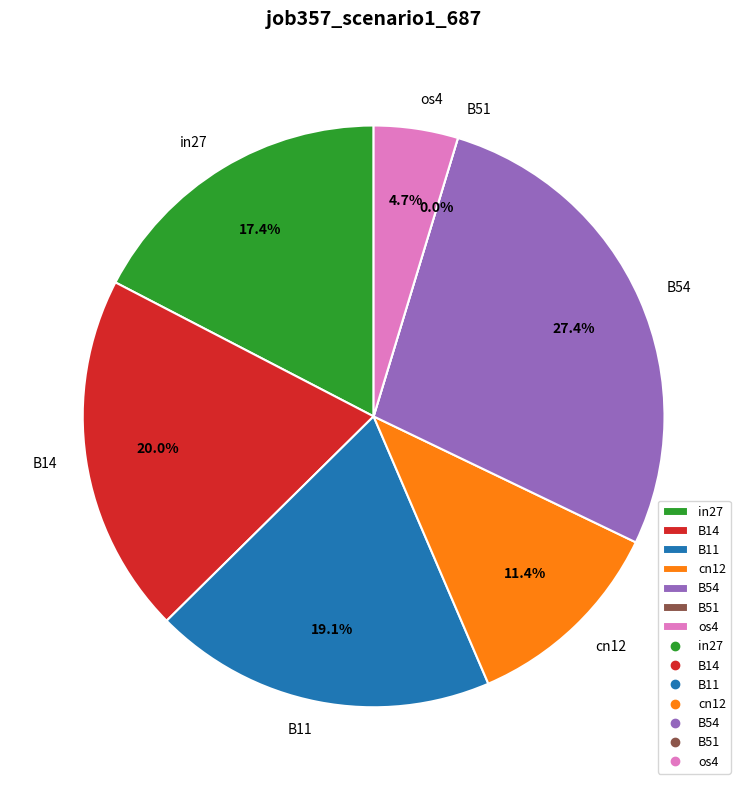

Do in27 and B11 together represent more than half of the pie?

No